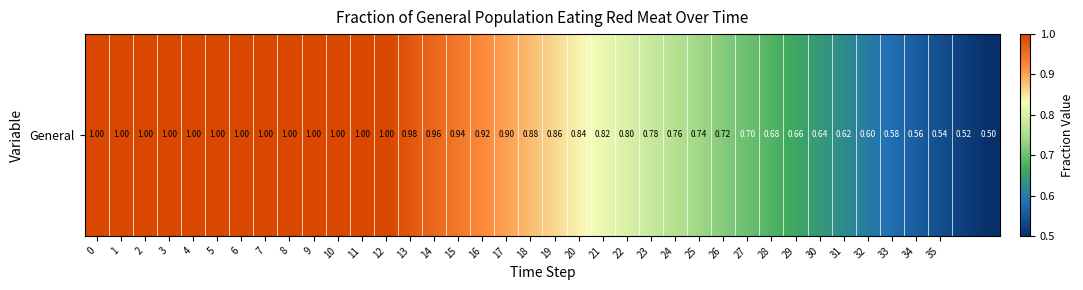

What is the maximum value shown in the chart?

1.0